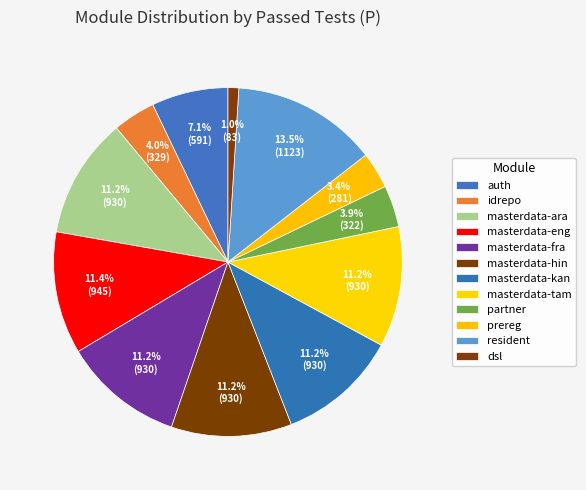

What percentage is the dsl slice, to the nearest percent?

1%